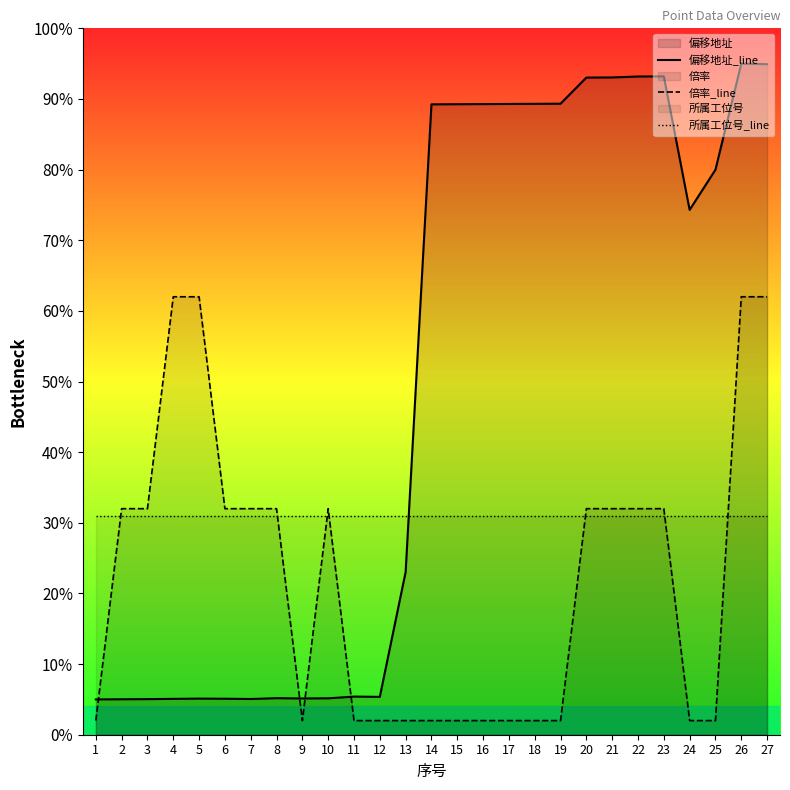

Reading right to left, list all the values displayed in this chart.

偏移地址_line: 94.9	95.0	80.0	74.3	93.2	93.2	93.0	93.0	89.3	89.3	89.3	89.3	89.3	89.2	23.0	5.4	5.4	5.2	5.1	5.2	5.1	5.1	5.1	5.1	5.0	5.0	5.0
倍率_line: 62.0	62.0	2.0	2.0	32.0	32.0	32.0	32.0	2.0	2.0	2.0	2.0	2.0	2.0	2.0	2.0	2.0	32.0	2.0	32.0	32.0	32.0	62.0	62.0	32.0	32.0	2.0
所属工位号_line: 31.0	31.0	31.0	31.0	31.0	31.0	31.0	31.0	31.0	31.0	31.0	31.0	31.0	31.0	31.0	31.0	31.0	31.0	31.0	31.0	31.0	31.0	31.0	31.0	31.0	31.0	31.0